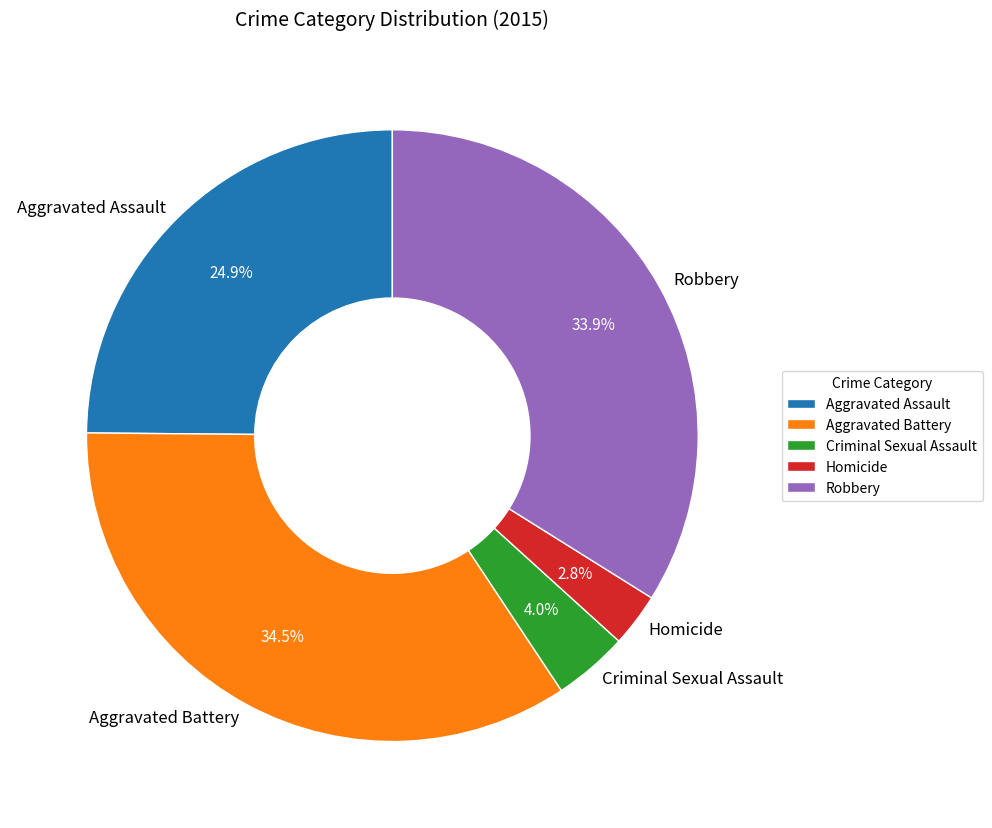

Between Aggravated Assault and Homicide, which is larger?

Aggravated Assault